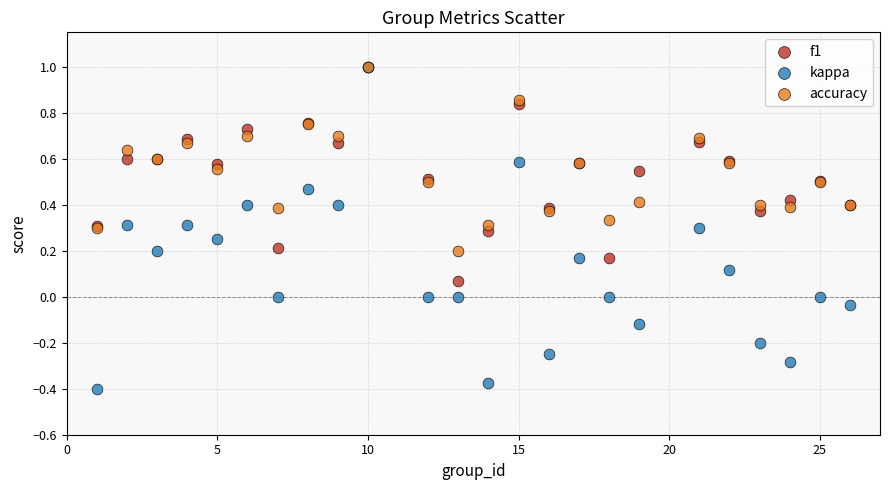

Which series has the widest spread of Y values?

kappa